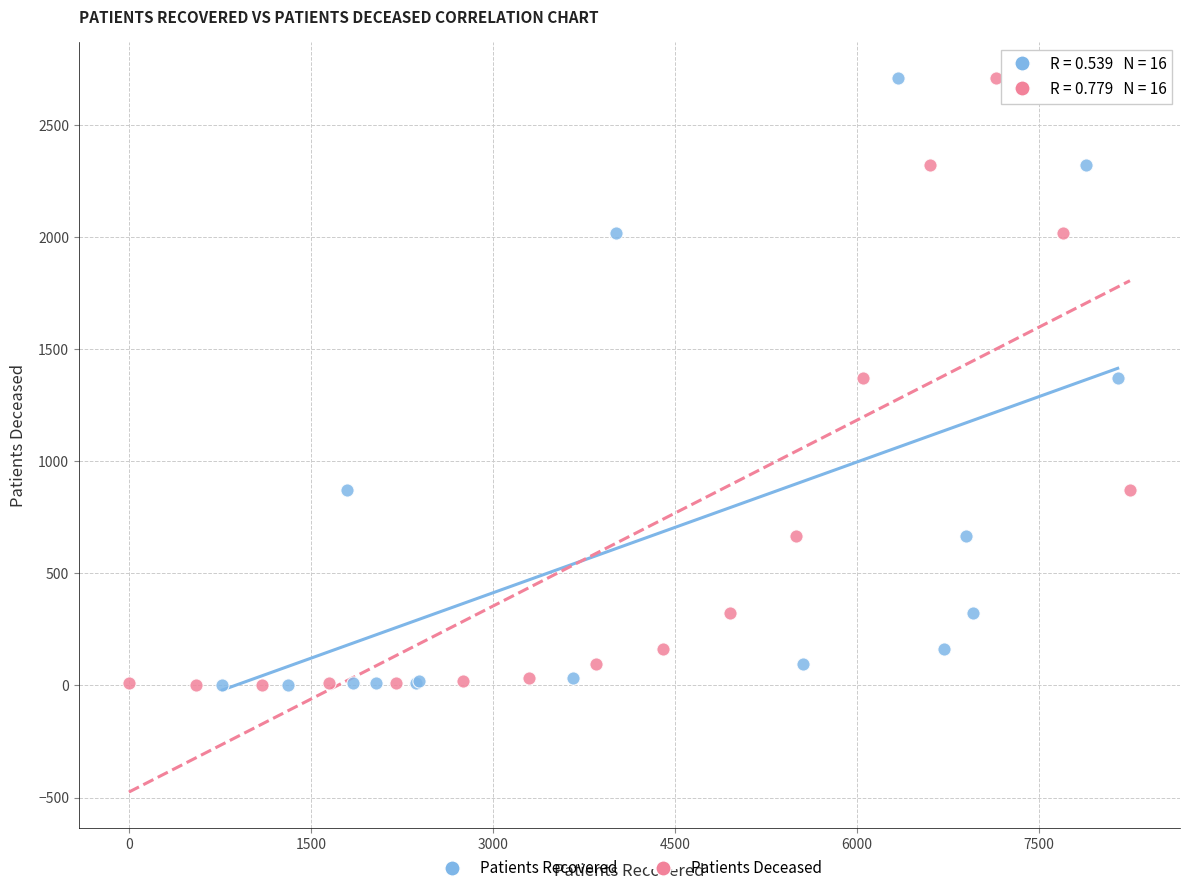

What are all the series names shown in the legend?

Patients Recovered, Patients Deceased